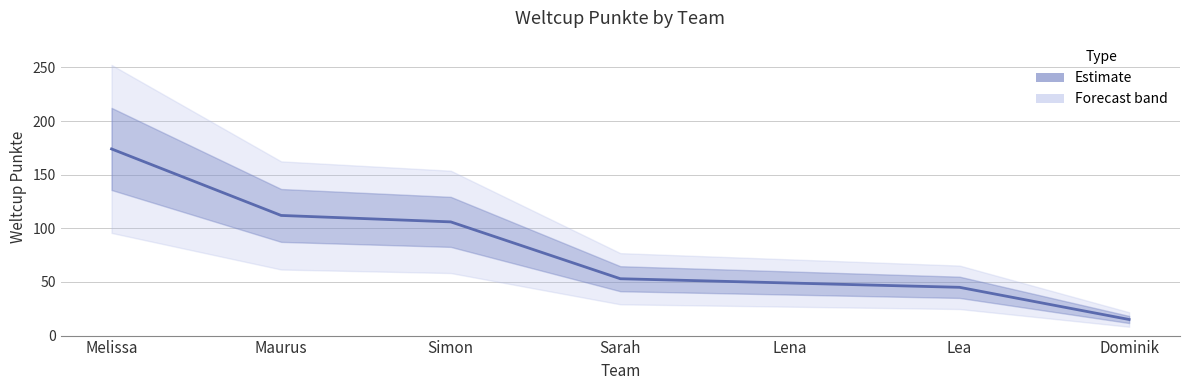

Is this an area chart (filled region under the line)?

No